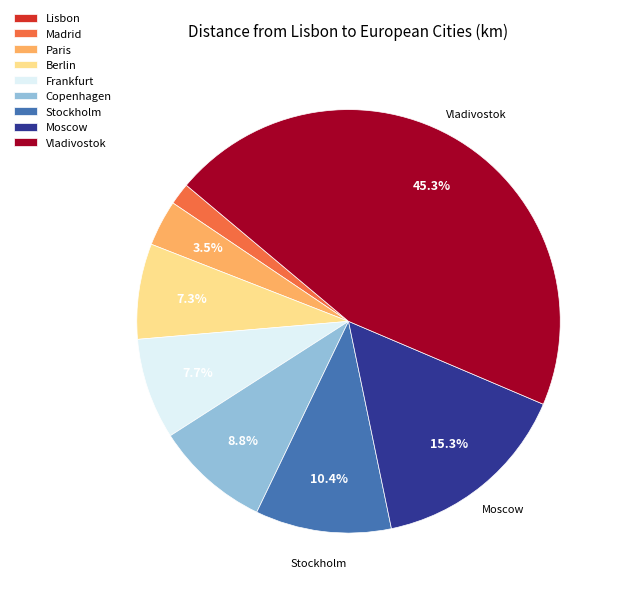

What percentage is the Vladivostok slice, to the nearest percent?

45%